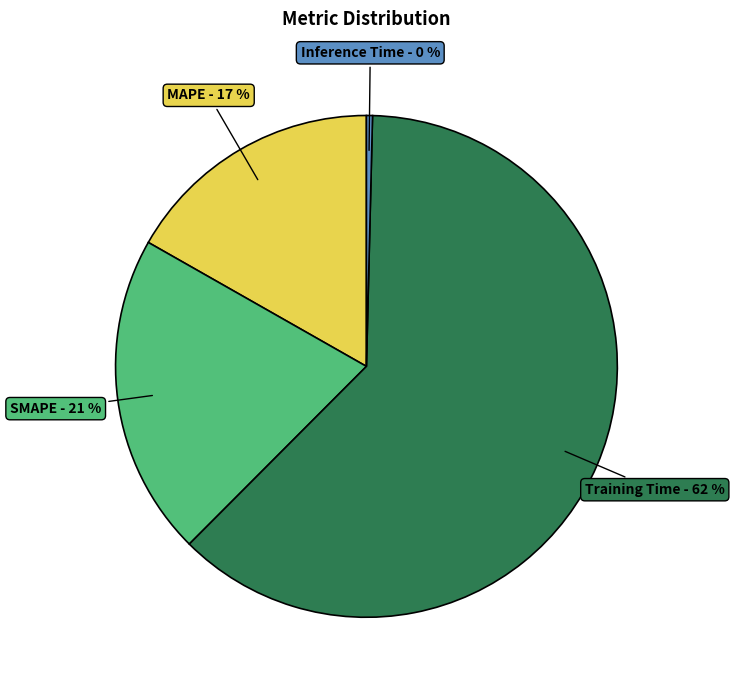

To the nearest percent, what portion does Training Time represent?

62%